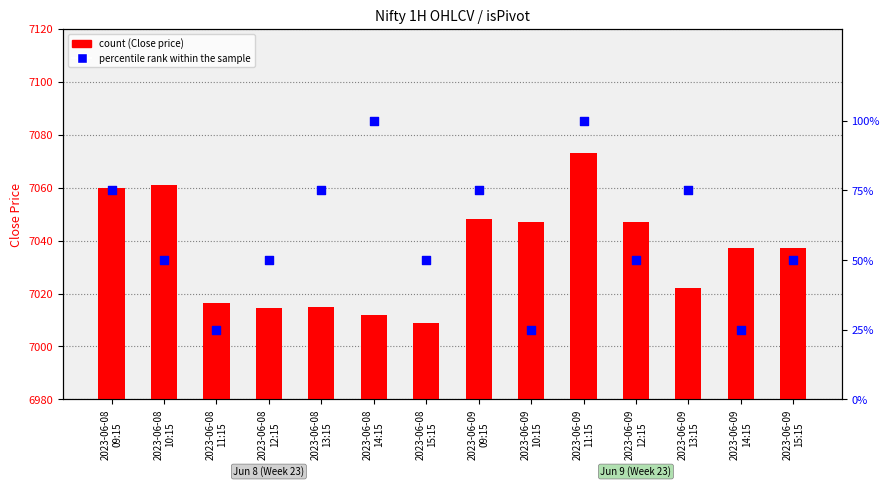

What are all the series names shown in the legend?

count (Close price), percentile rank within the sample